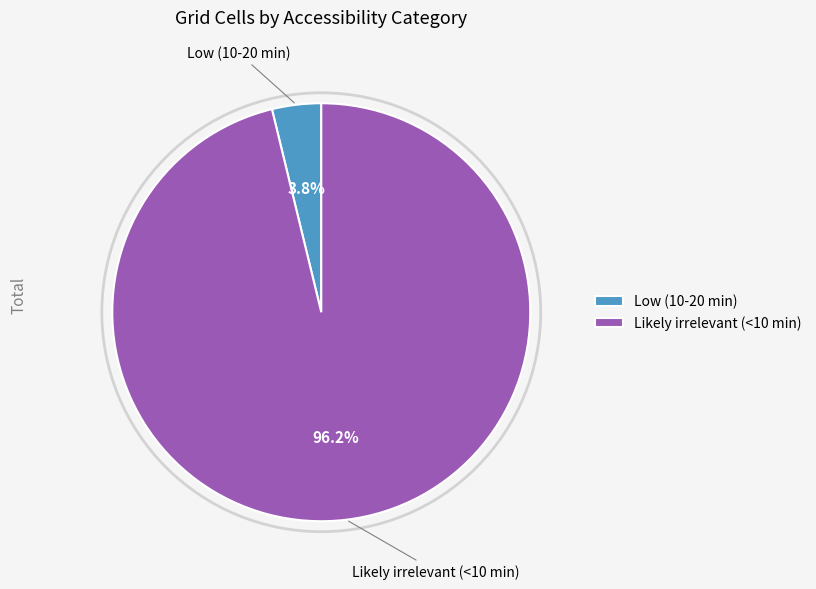

Between Low (10-20 min) and Likely irrelevant (<10 min), which is larger?

Likely irrelevant (<10 min)